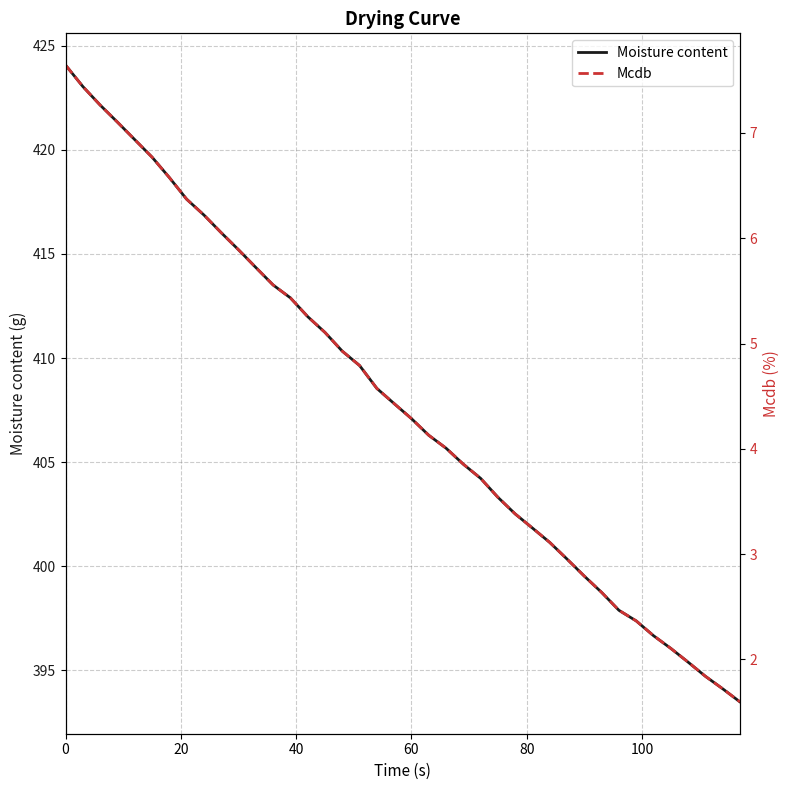

How many lines are shown in the chart?

2